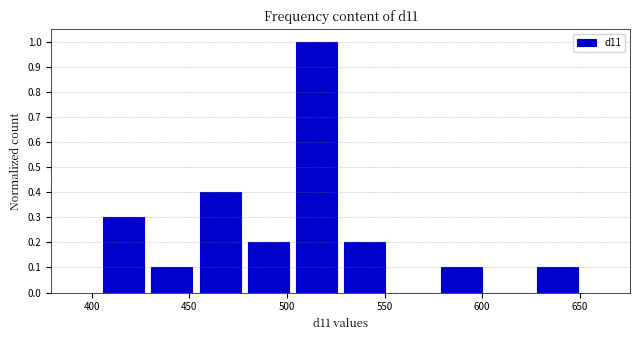

How tall is the bar that spans 505 to 530 on the x-axis? Neither the bar edges nor the heights are printed on the chart, so give them approximately, as read against the axes.

1.0